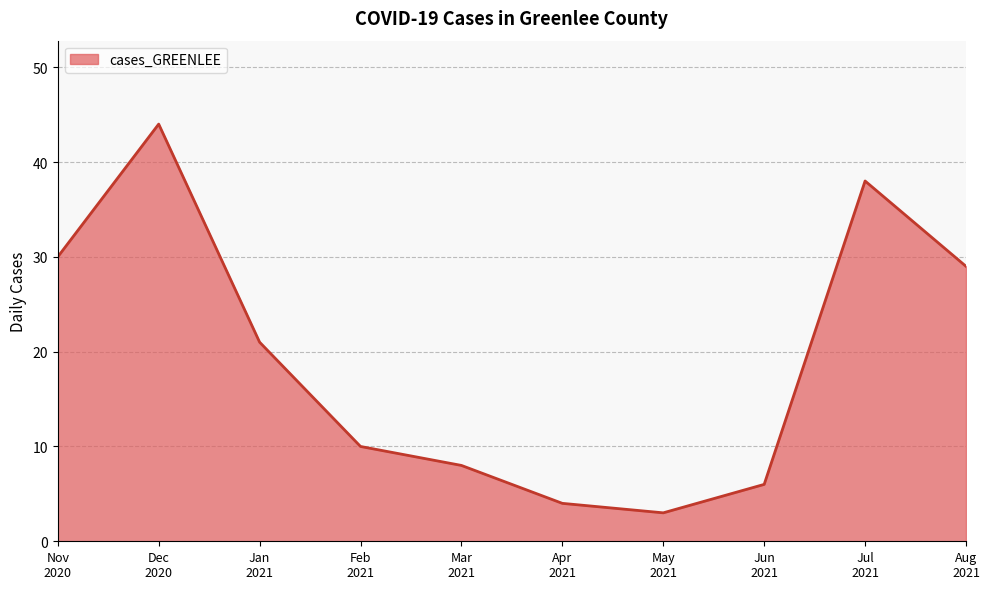

What is the difference between the maximum and minimum values?

41